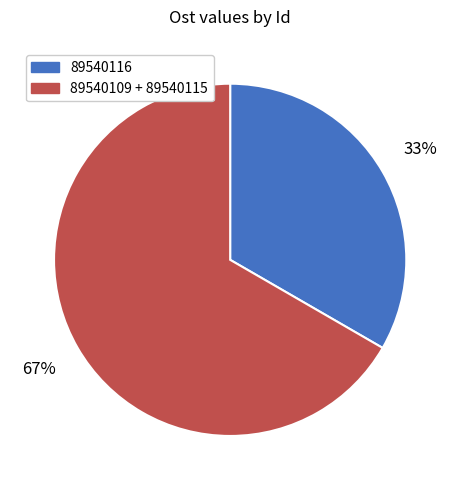

Does any single category account for the majority?

Yes